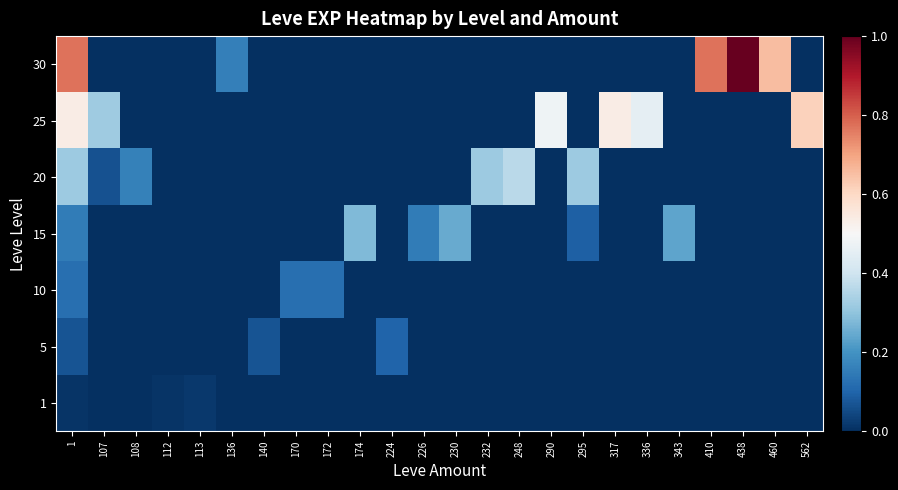

At 112, list the series in order from largest to smallest.

1, 5, 10, 15, 20, 25, 30